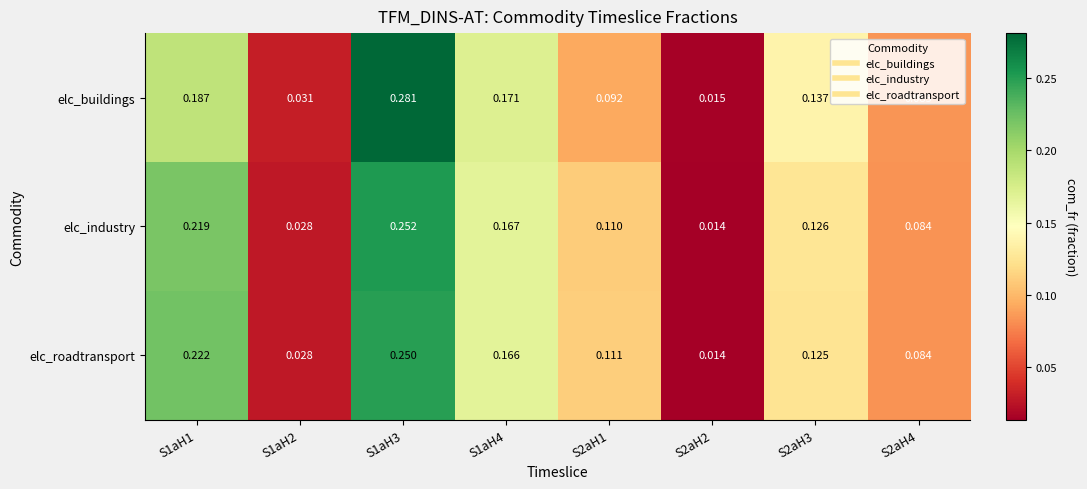

Which series changed the most between S1aH3 and S2aH1?

elc_buildings